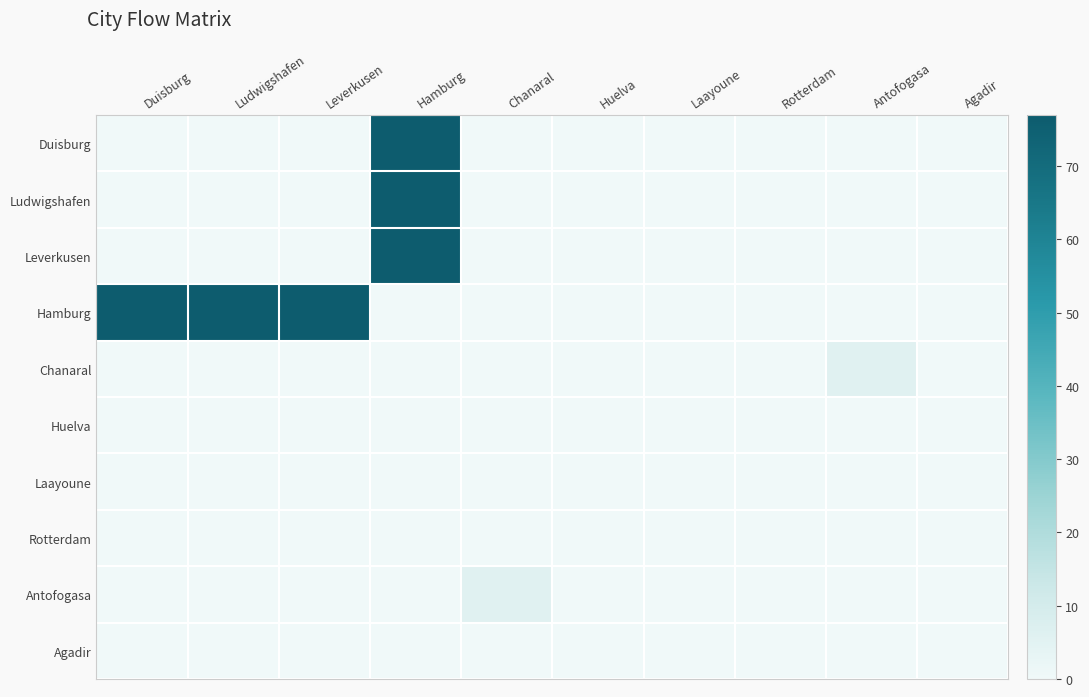

Which series changed the most between Leverkusen and Laayoune?

Hamburg